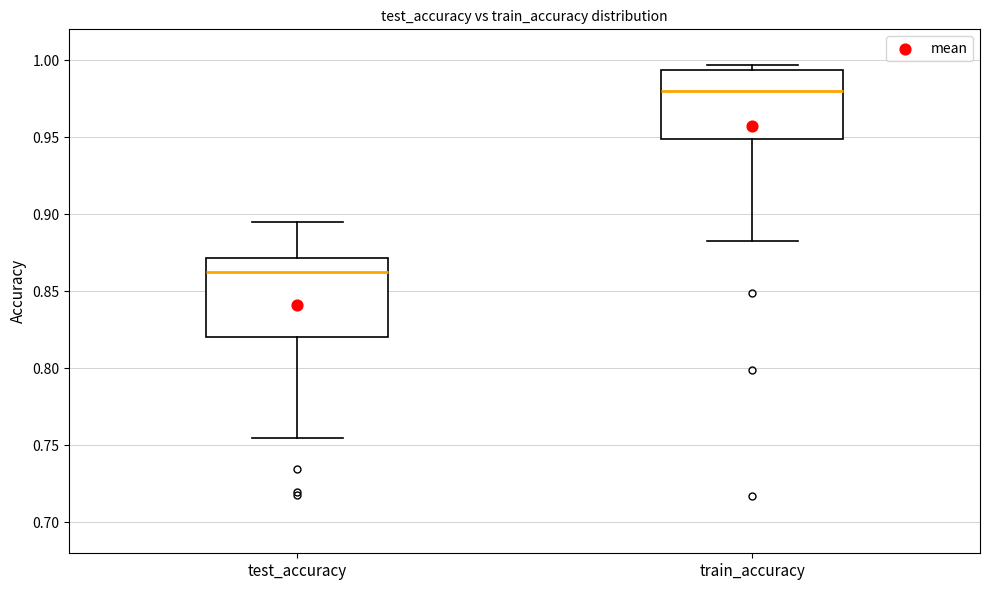

Reading left to right, transcribe this box plot: for each box, give where its median line is, the range the box spans, and where its two whiskers end, as read against the y-axis. The values are not printed on the chart, so give them approximately, as read against the axis.

test_accuracy: median 0.860, box 0.820 to 0.870, whiskers 0.755 to 0.895
train_accuracy: median 0.980, box 0.950 to 0.995, whiskers 0.880 to 0.995 (just above the box's upper edge)